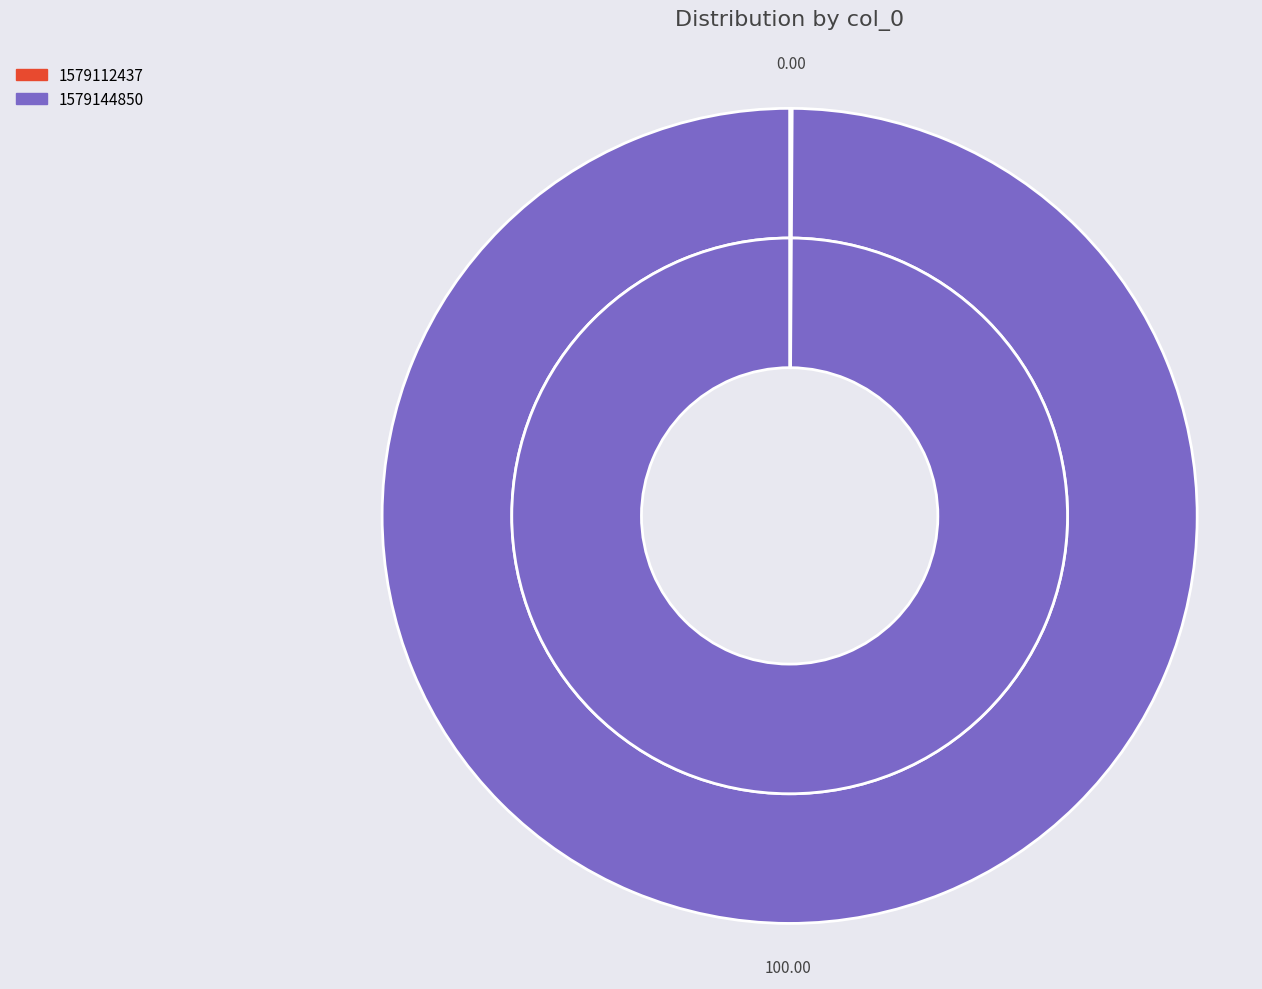

How many segments does this pie chart have?

2